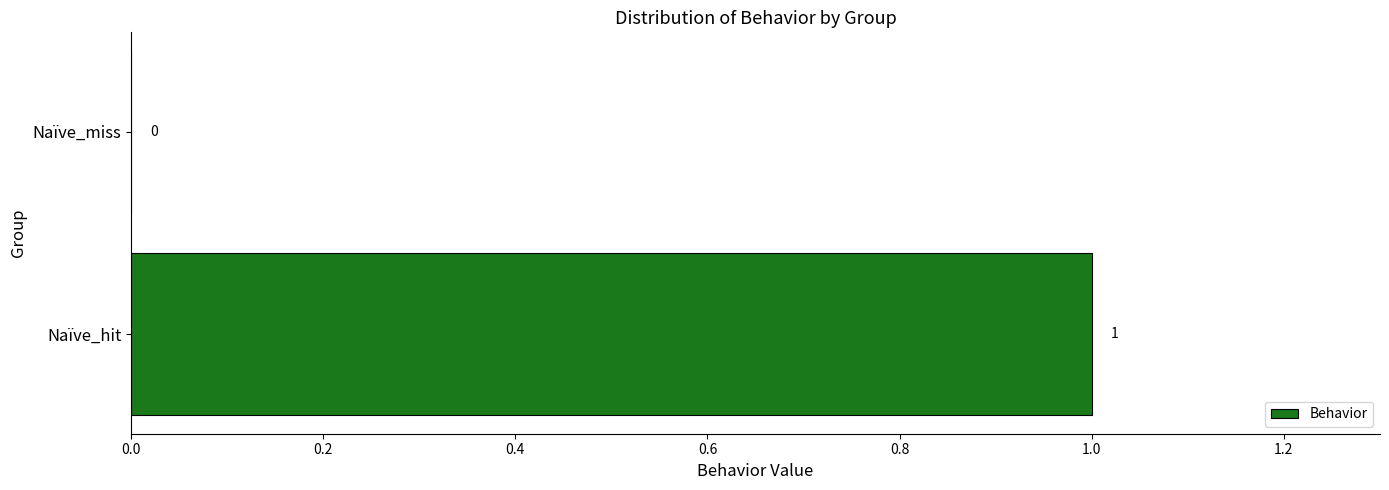

Which has a higher value, Naïve_hit or Naïve_miss?

Naïve_hit